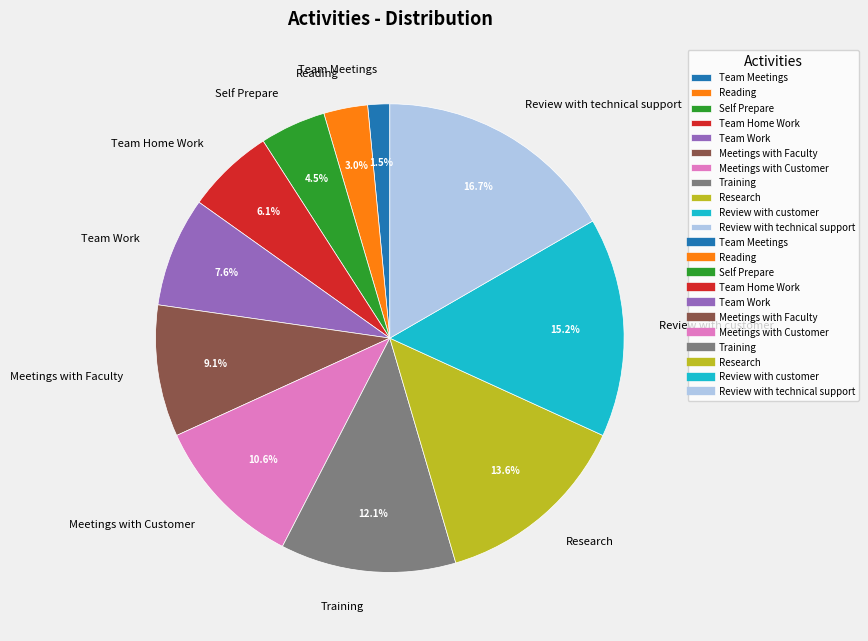

What is the ratio of the value at Team Work to the value at Self Prepare?

1.7